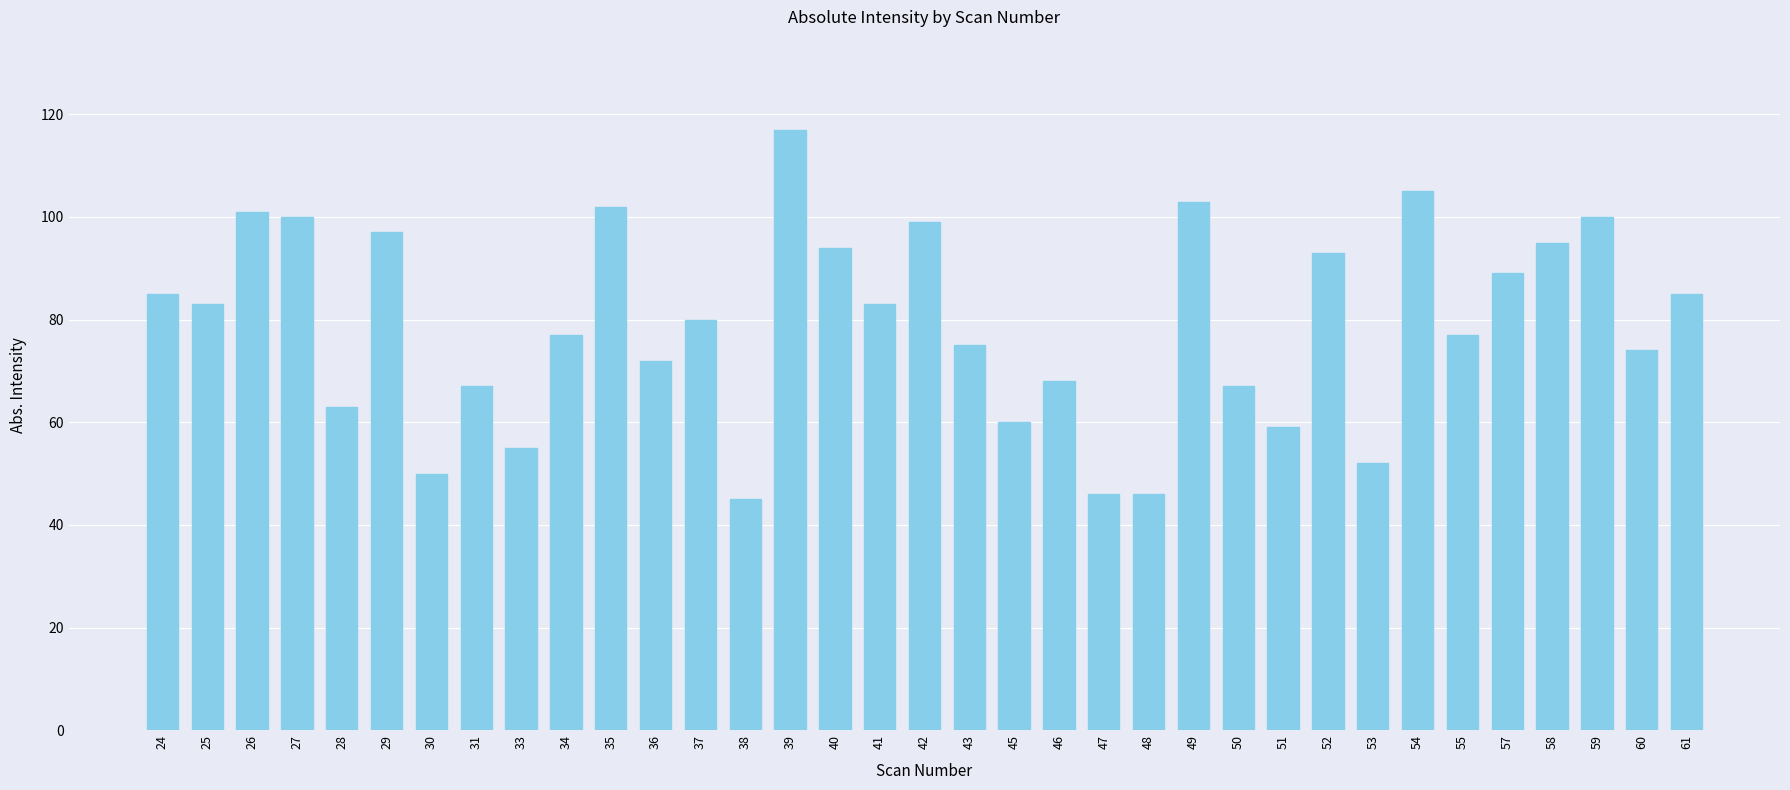

Reading left to right, extract all data points from this chart.

85	83	101	100	63	97	50	67	55	77	102	72	80	45	117	94	83	99	75	60	68	46	46	103	67	59	93	52	105	77	89	95	100	74	85